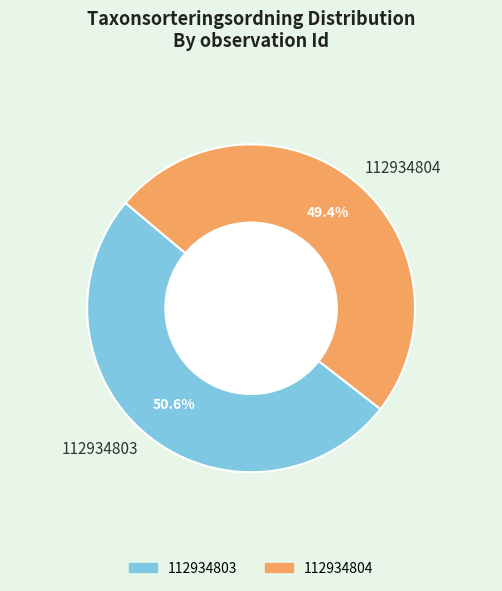

To the nearest percent, what is the difference between the 112934804 and 112934803 slice percentages?

1%